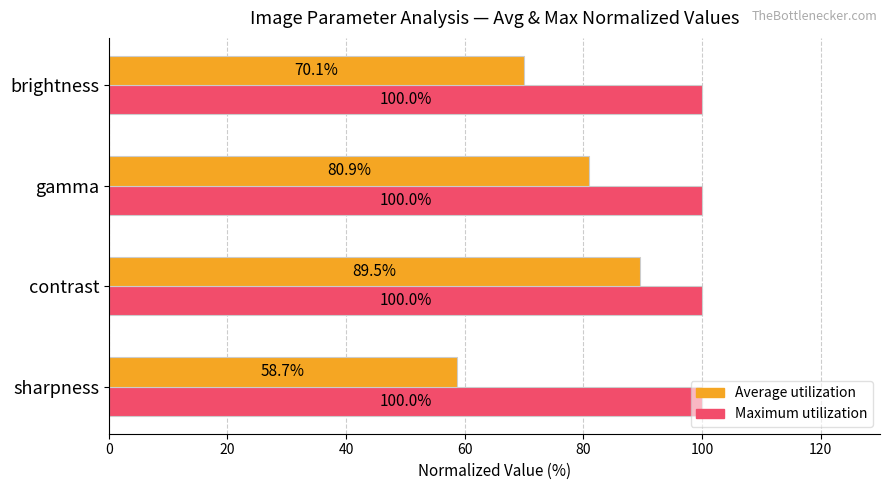

What is the difference between the highest and lowest values at sharpness?

41.3